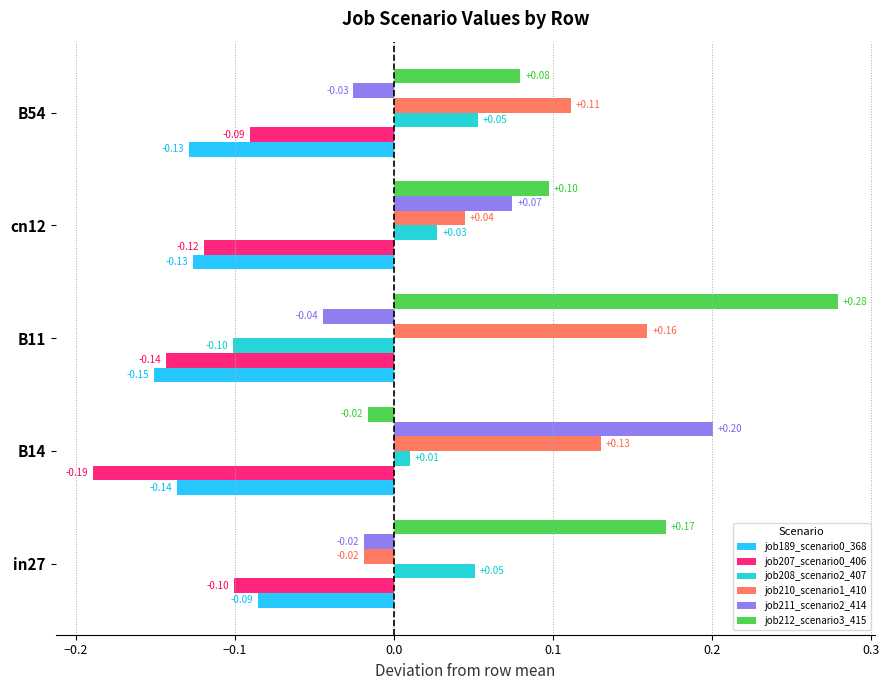

At how many categories does at least one series exceed 0?

5